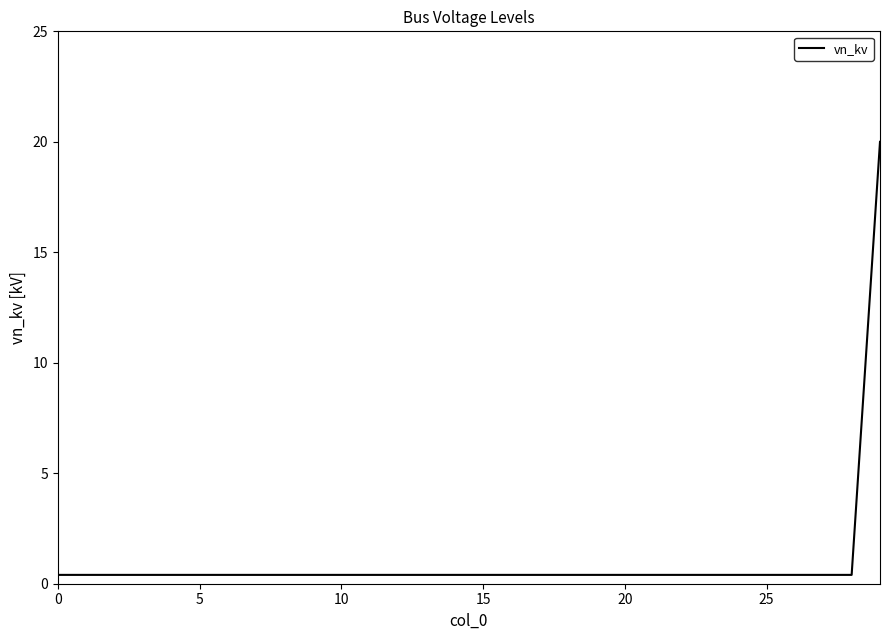

Reading left to right, what are all the values shown in this chart?

0.4	0.4	0.4	0.4	0.4	0.4	0.4	0.4	0.4	0.4	0.4	0.4	0.4	0.4	0.4	0.4	0.4	0.4	0.4	0.4	0.4	0.4	0.4	0.4	0.4	0.4	0.4	0.4	0.4	20.0